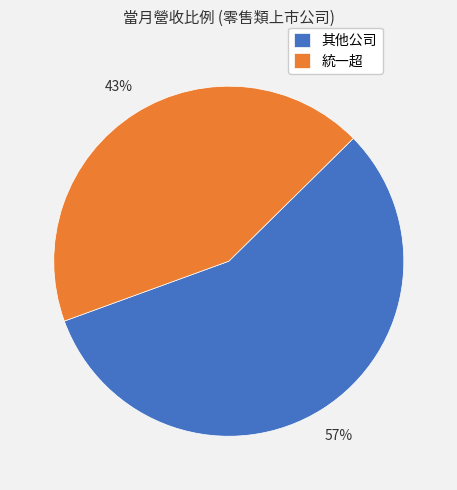

Approximately how many times larger is the value at 其他公司 compared to 統一超?

1.3